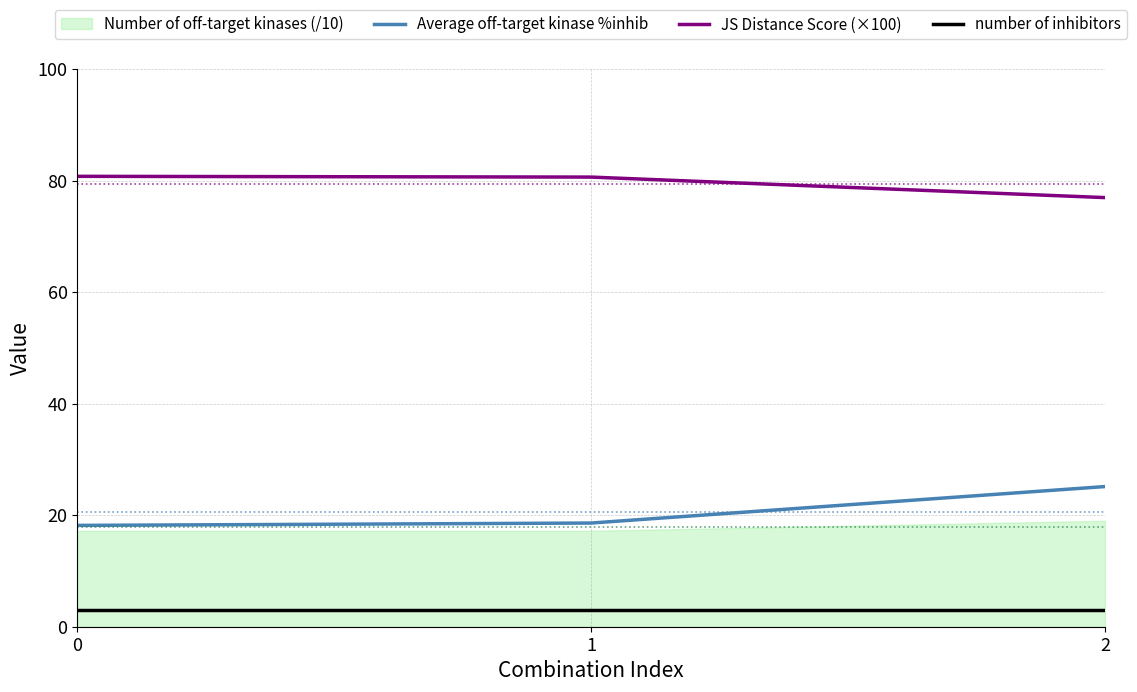

Is the value of Average off-target kinase %inhib at 1 greater than the value of JS Distance Score (×100) at 2?

No